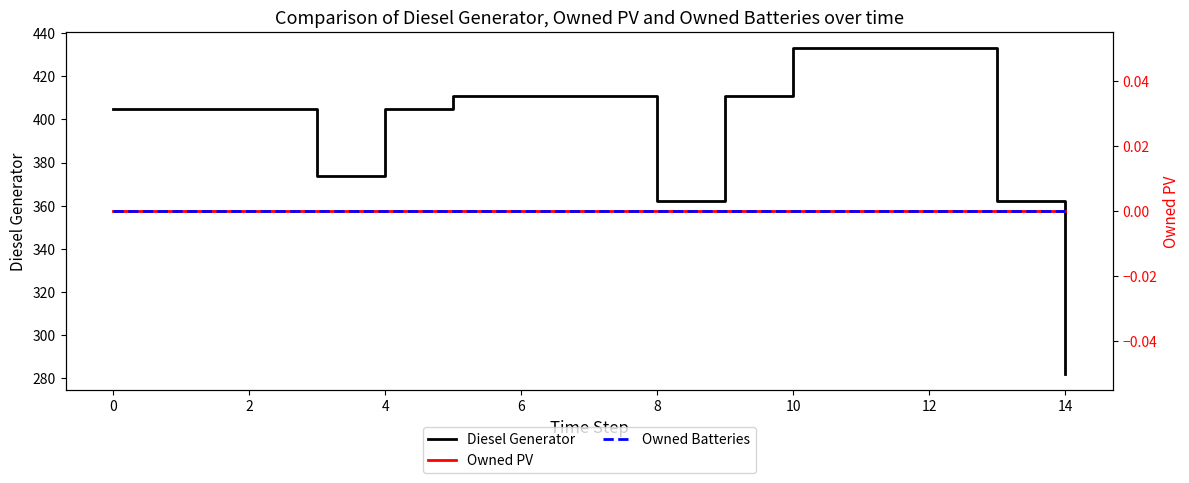

True or false: Diesel Generator has a value of 405 at 0.

True